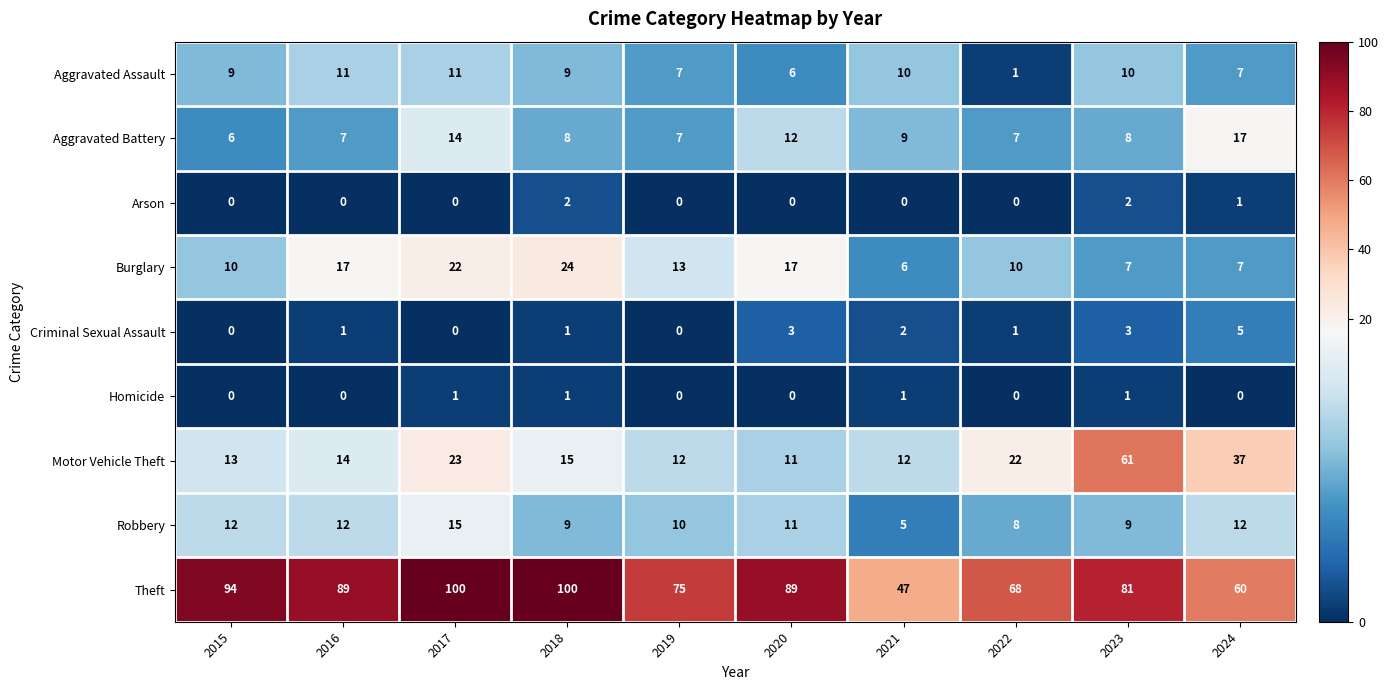

How many distinct data groups are displayed?

9